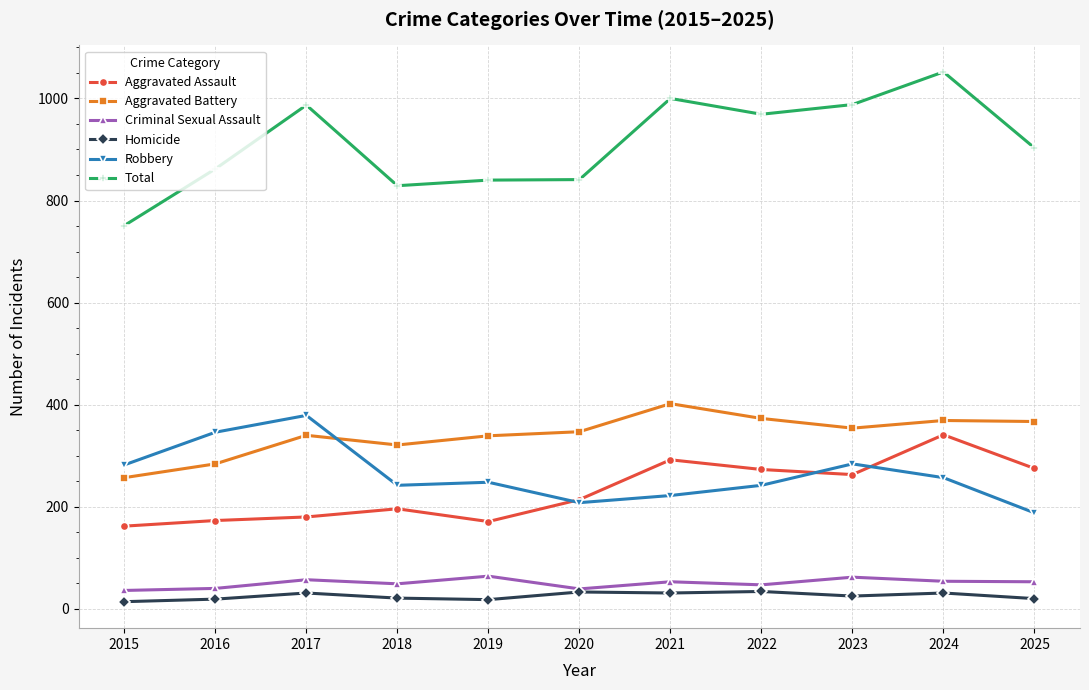

What are all the series names shown in the legend?

Aggravated Assault, Aggravated Battery, Criminal Sexual Assault, Homicide, Robbery, Total